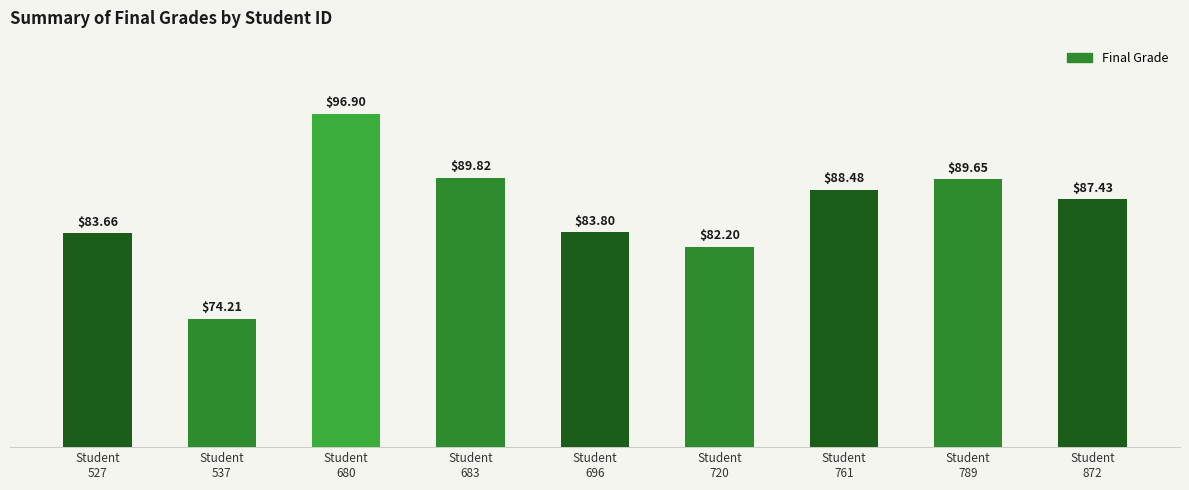

What is the ratio of the value at Student
789 to the value at Student
527?

1.1